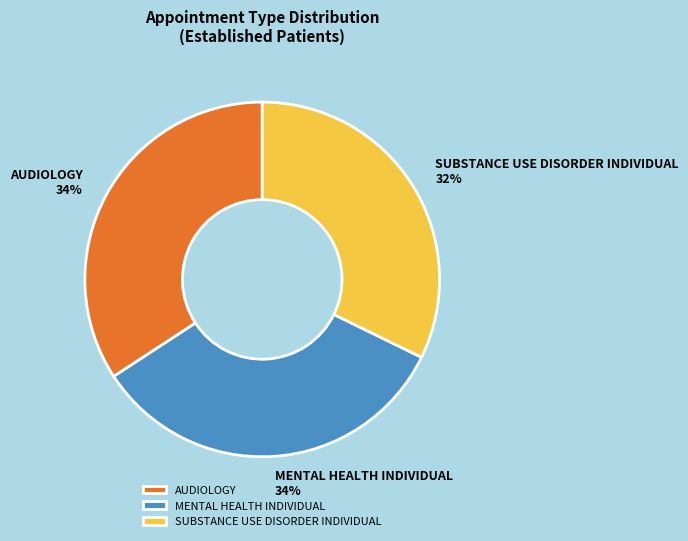

To the nearest percent, what is the difference between the SUBSTANCE USE DISORDER INDIVIDUAL and AUDIOLOGY slice percentages?

2%